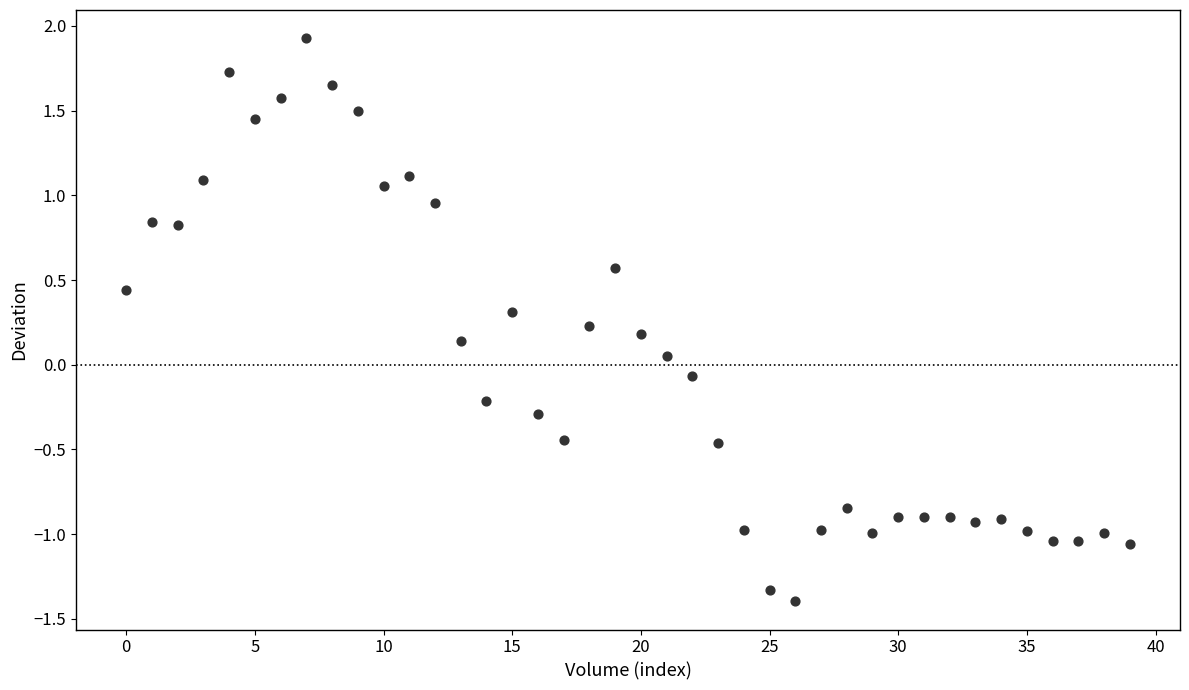

What is the range of Y values (max minus min)?

3.3